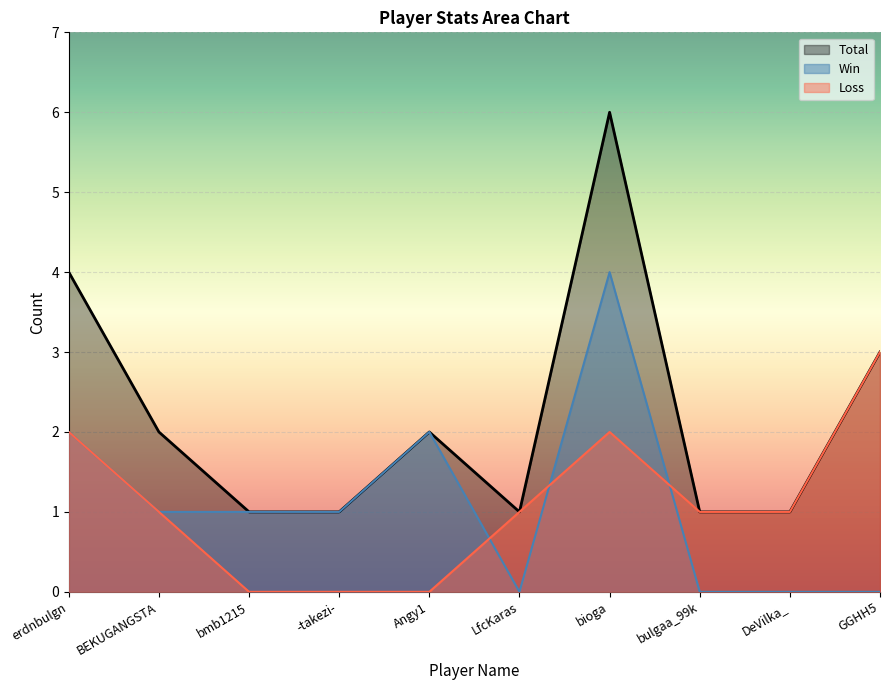

The value of Loss at -takezi- is 0. True or false?

True